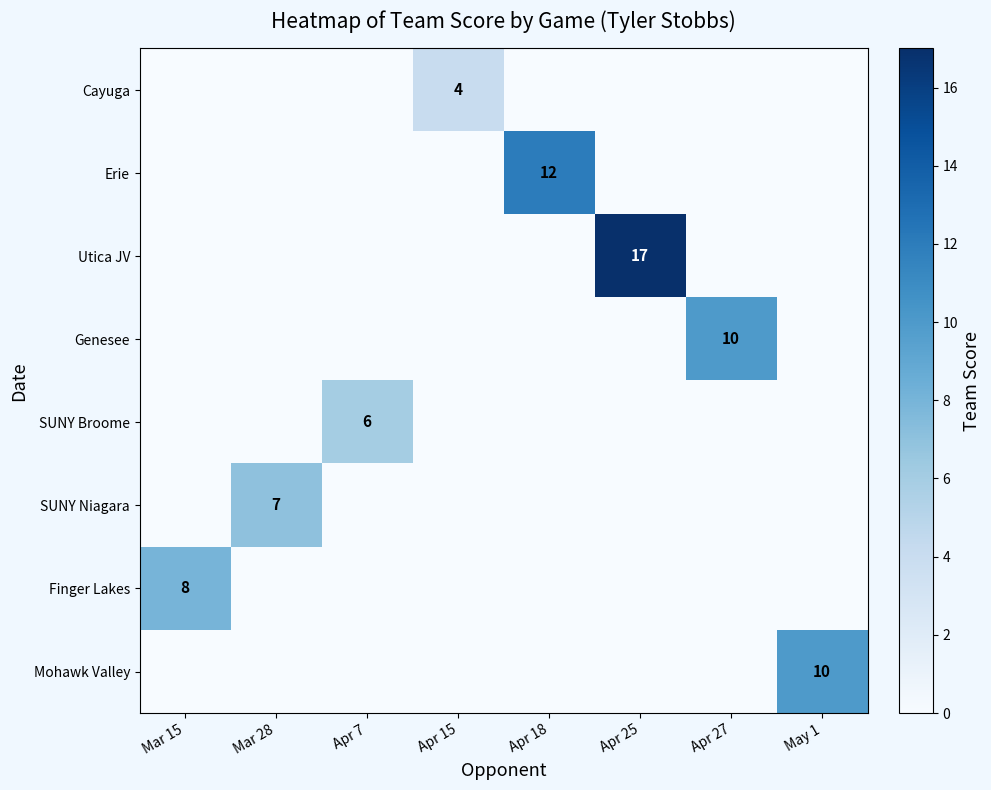

Is it true that SUNY Niagara equals 10 at Mar 28?

False